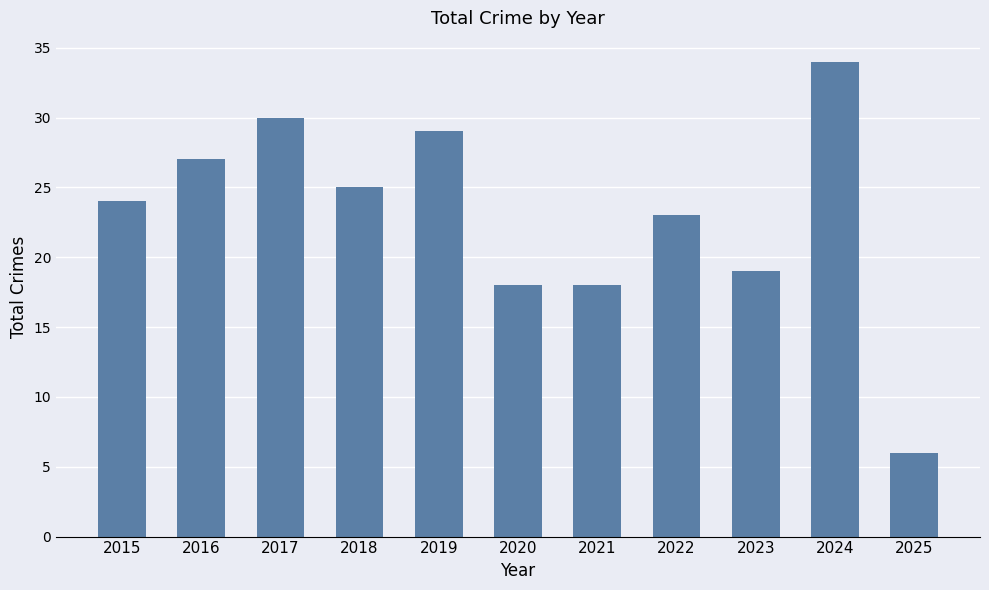

Reading left to right, extract all data points from this chart.

2015=24	2016=27	2017=30	2018=25	2019=29	2020=18	2021=18	2022=23	2023=19	2024=34	2025=6